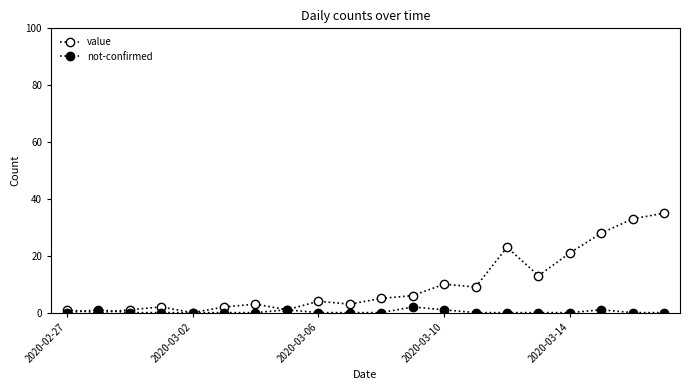

How many series are shown in this chart?

2